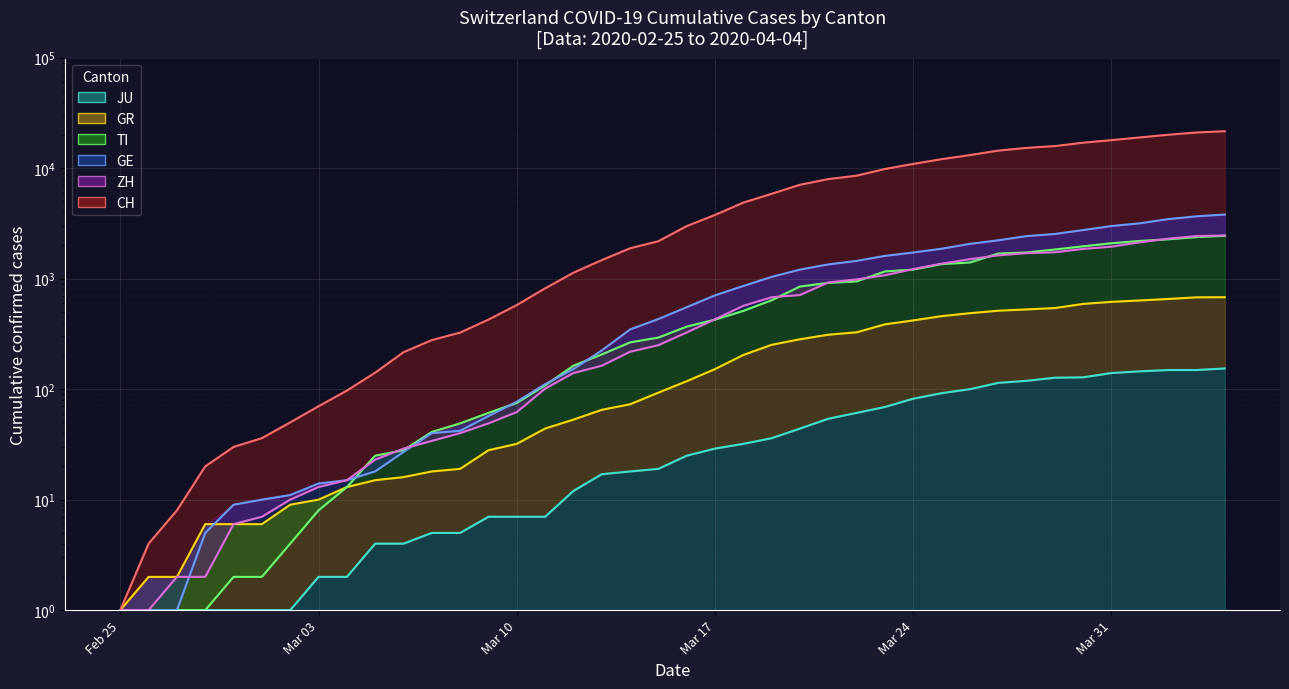

Which category has the highest value across all series?

2020-04-04